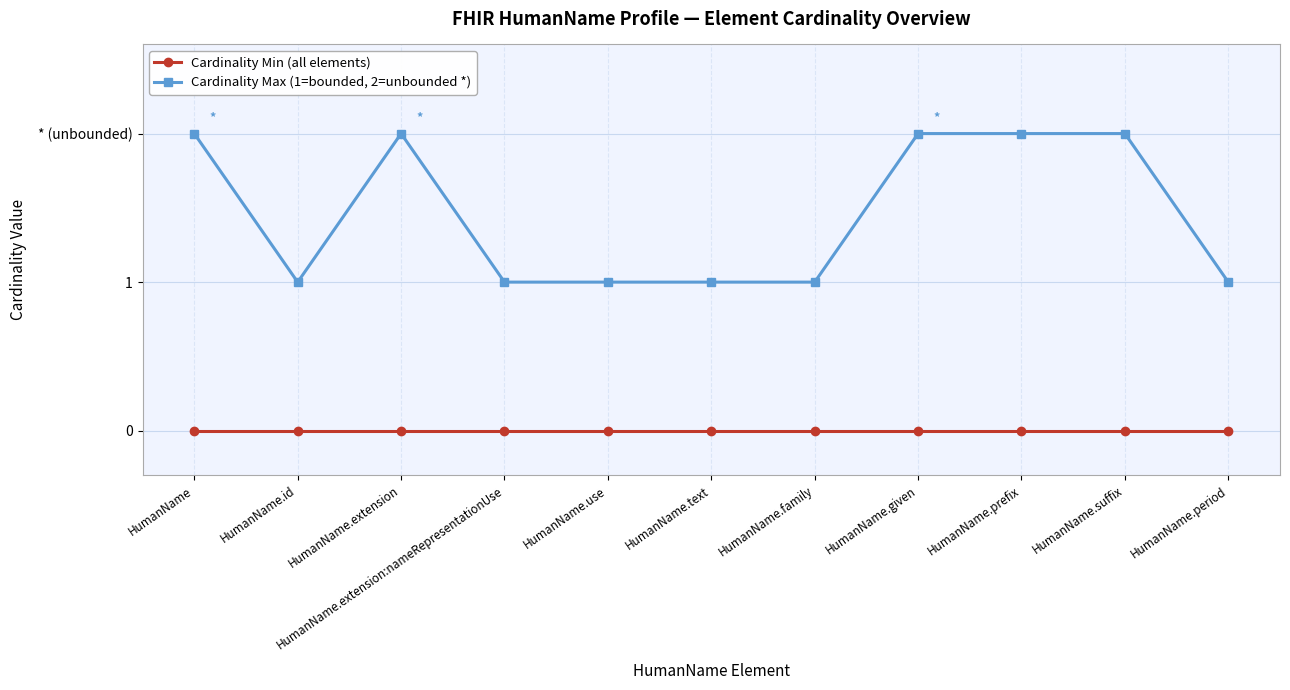

What are all the series names shown in the legend?

Cardinality Min (all elements), Cardinality Max (1=bounded, 2=unbounded *)